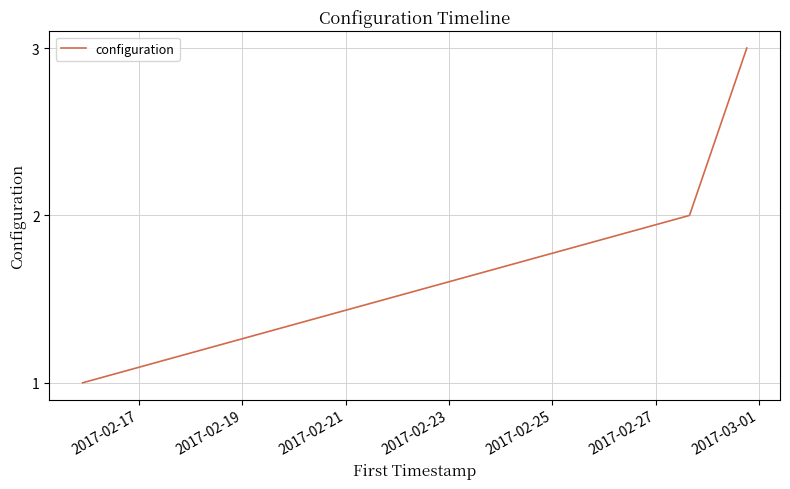

What is the greatest value displayed?

3